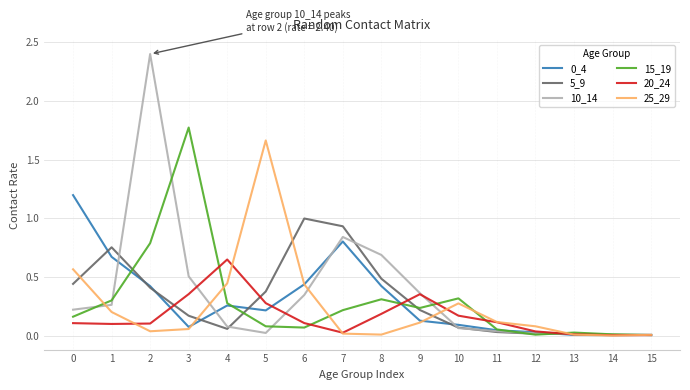

True or false: 15_19 has a value of 0.1 at 6.

True